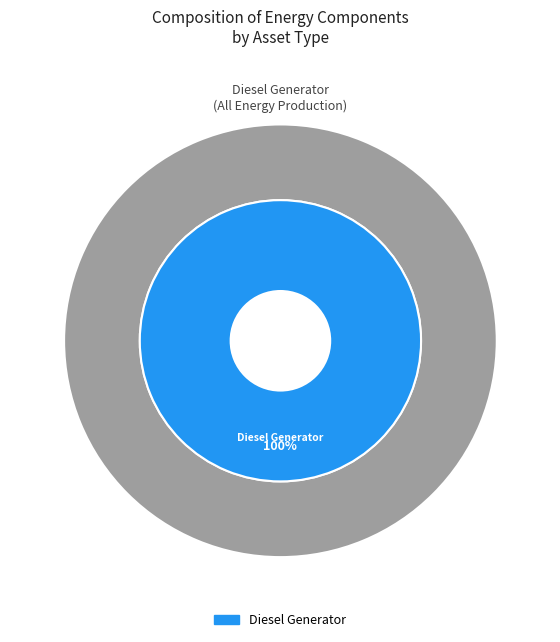

Does Diesel Generator represent more than half of the total?

Yes